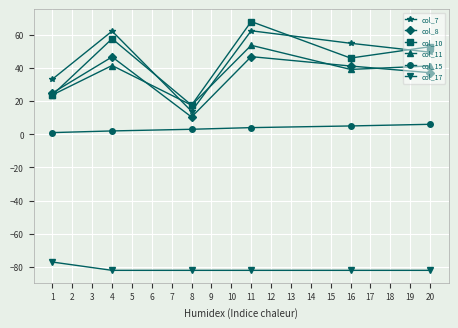

Where is the first local maximum for col_8?

4